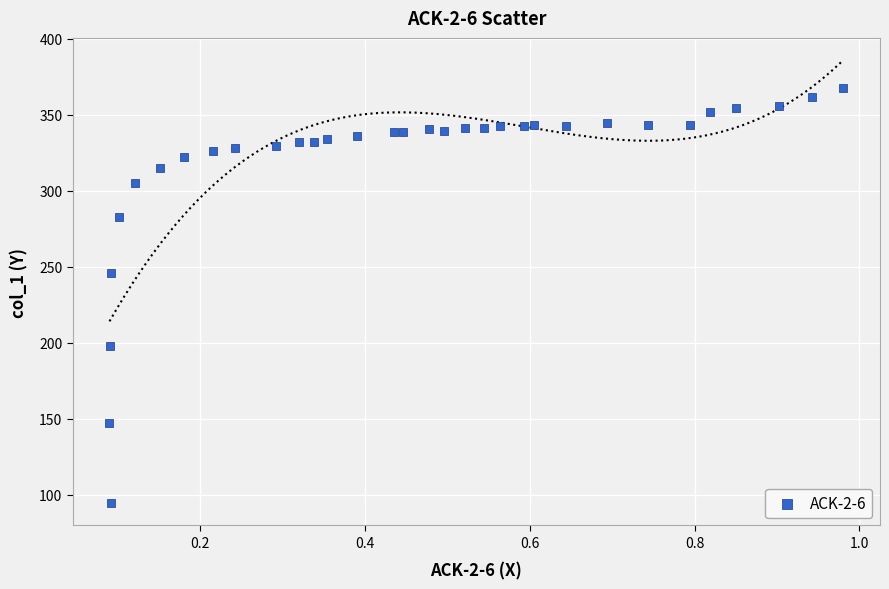

What is the range of Y values (max minus min)?

273.4